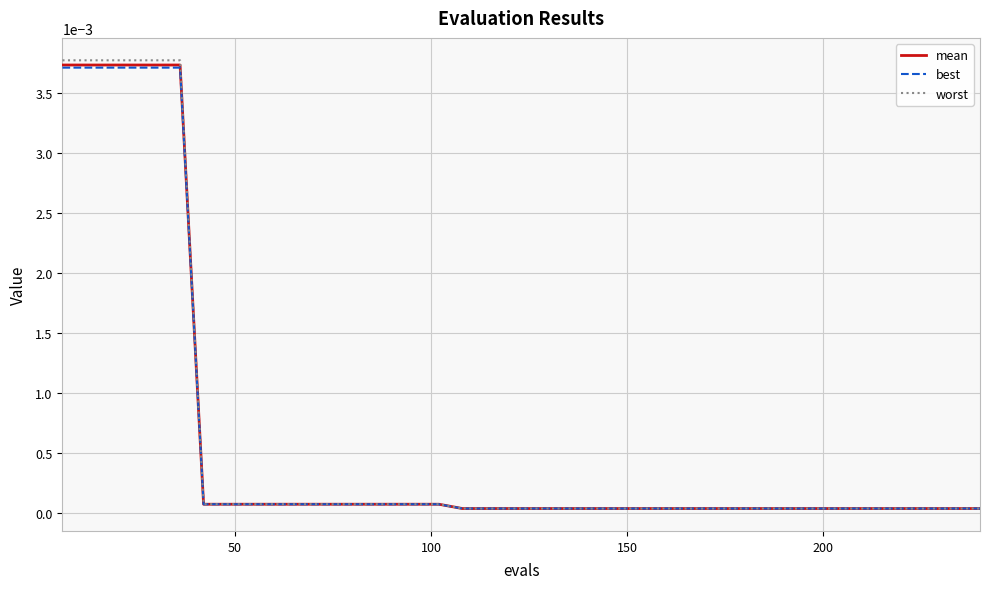

Which series has the widest spread of values?

worst